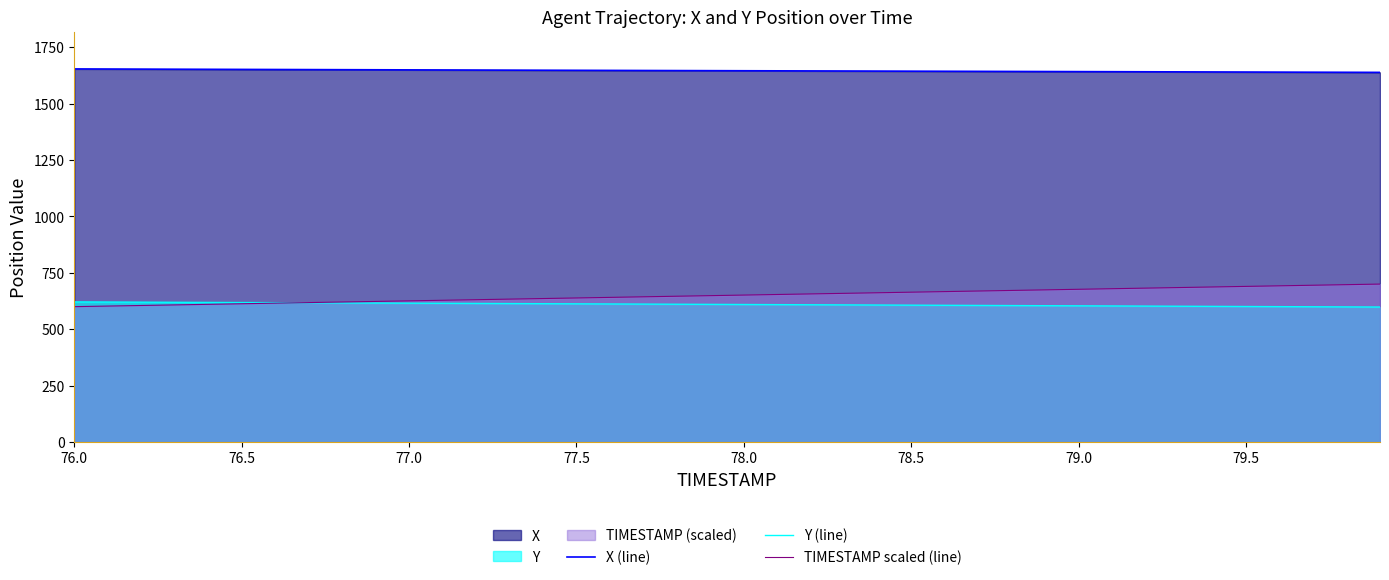

After their last crossing, which series has the higher values: TIMESTAMP scaled (line) or Y (line)?

TIMESTAMP scaled (line)